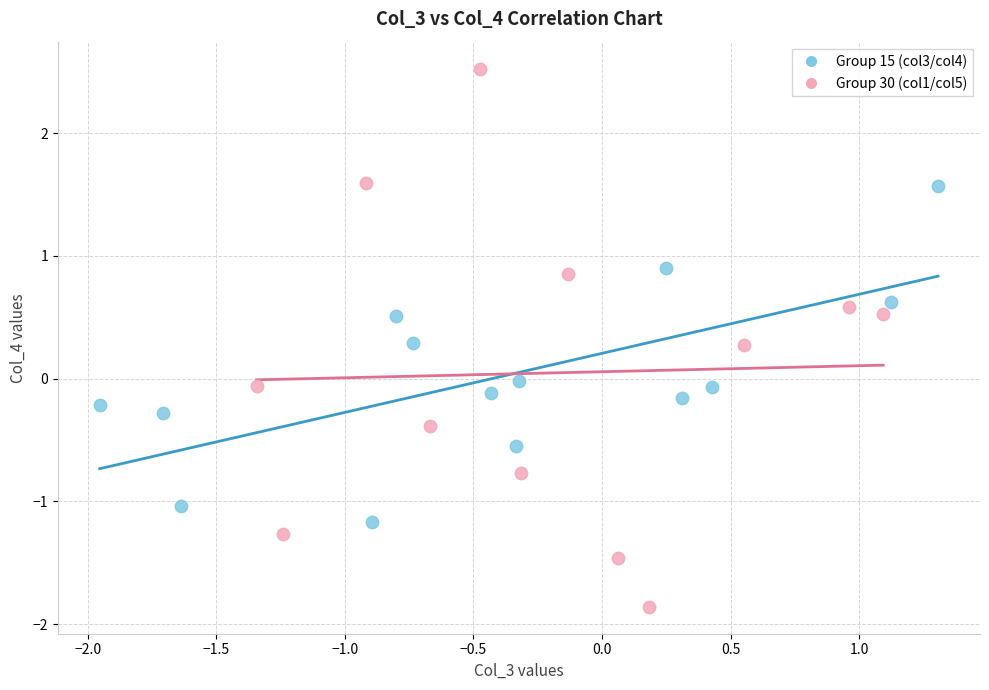

Which series contains the lowest Y value?

Group 30 (col1/col5)